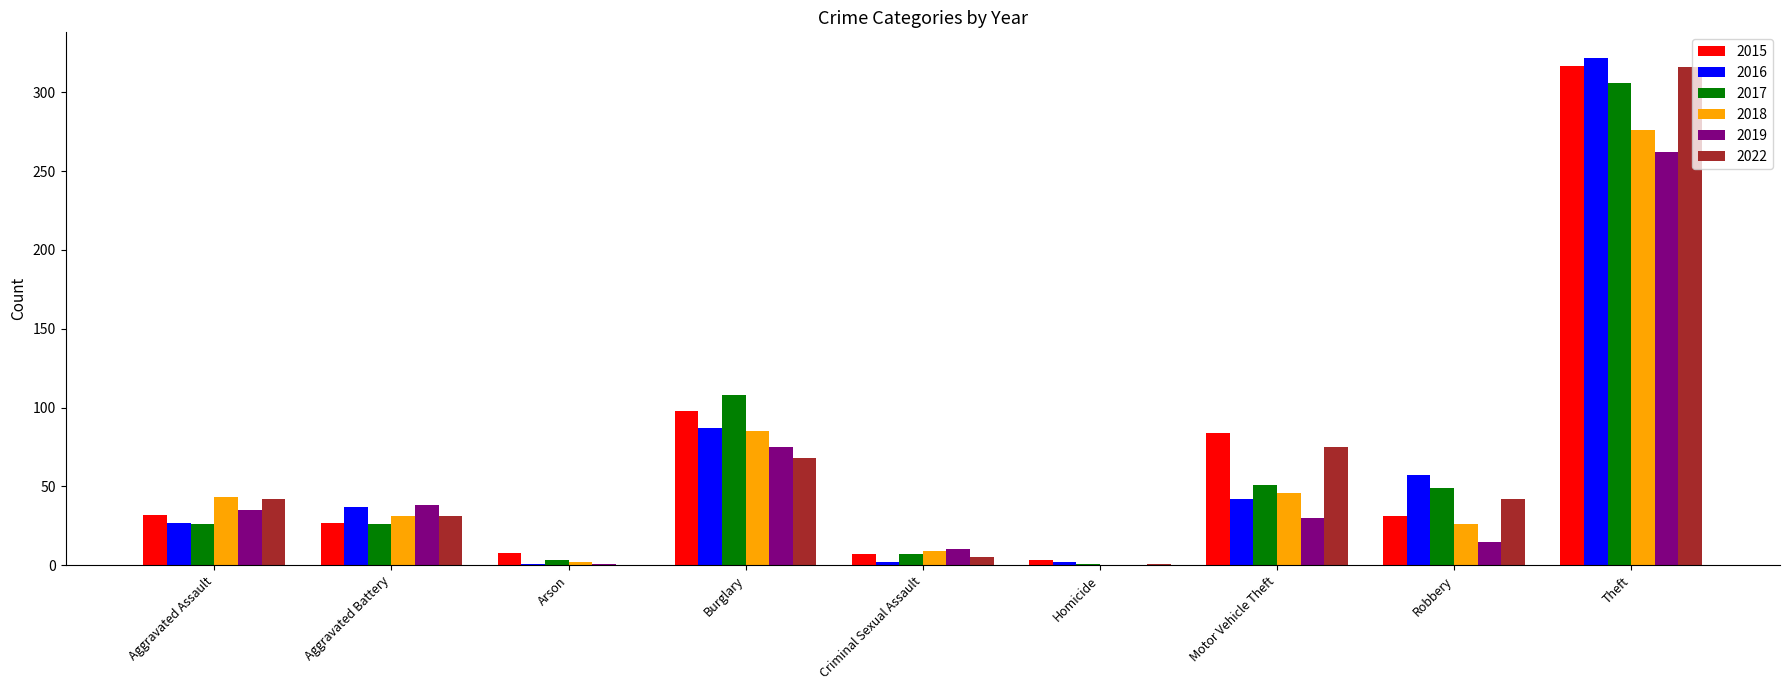

Is the value of 2017 at Theft greater than the value of 2019 at Burglary?

Yes